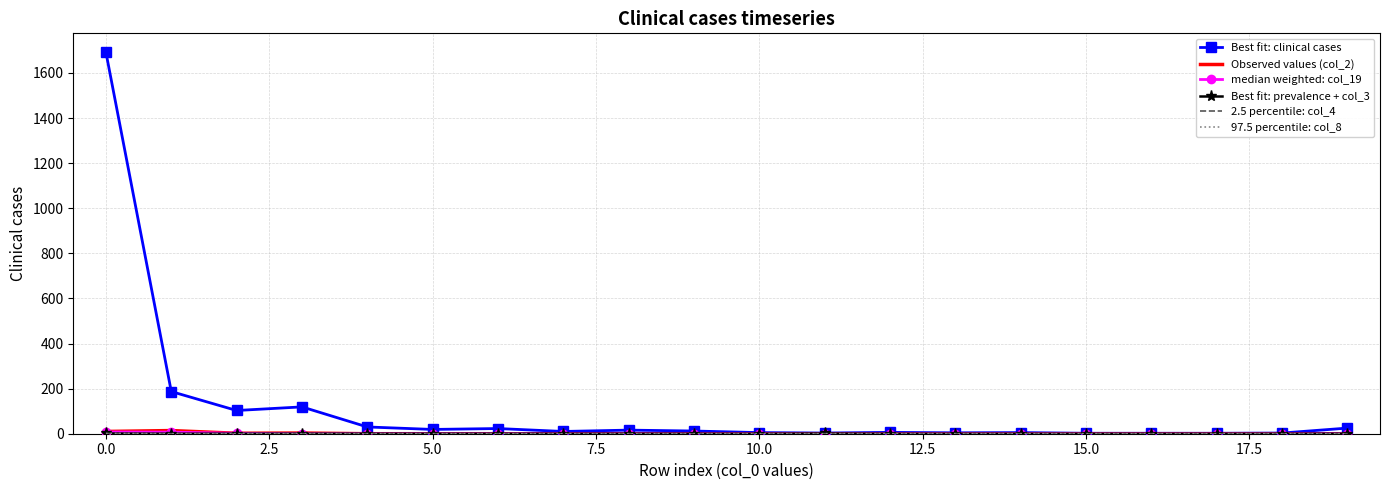

How many categories are shown in the chart?

20